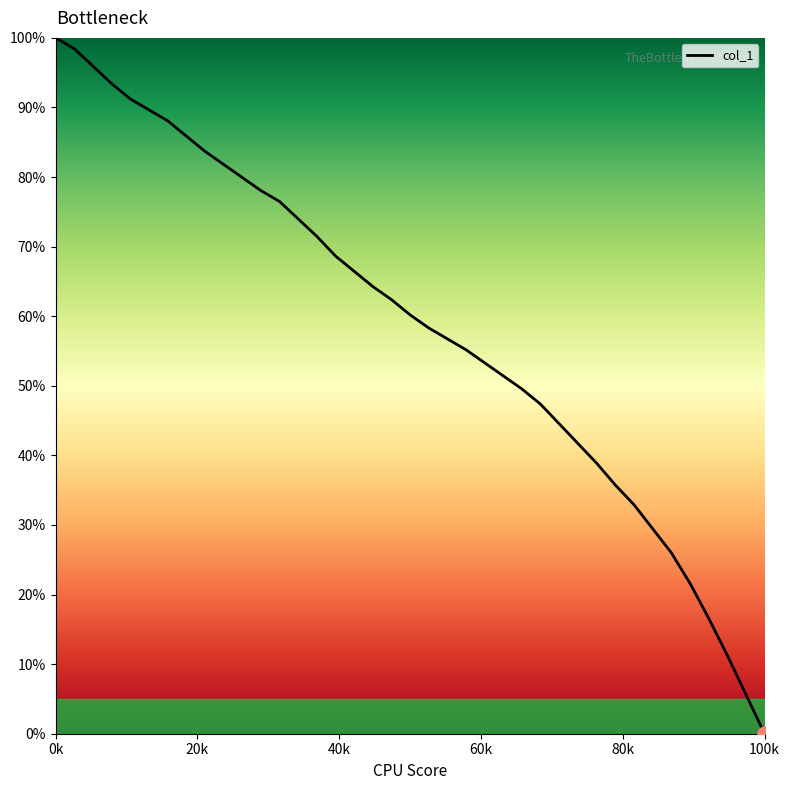

What is the greatest value displayed?

100.0